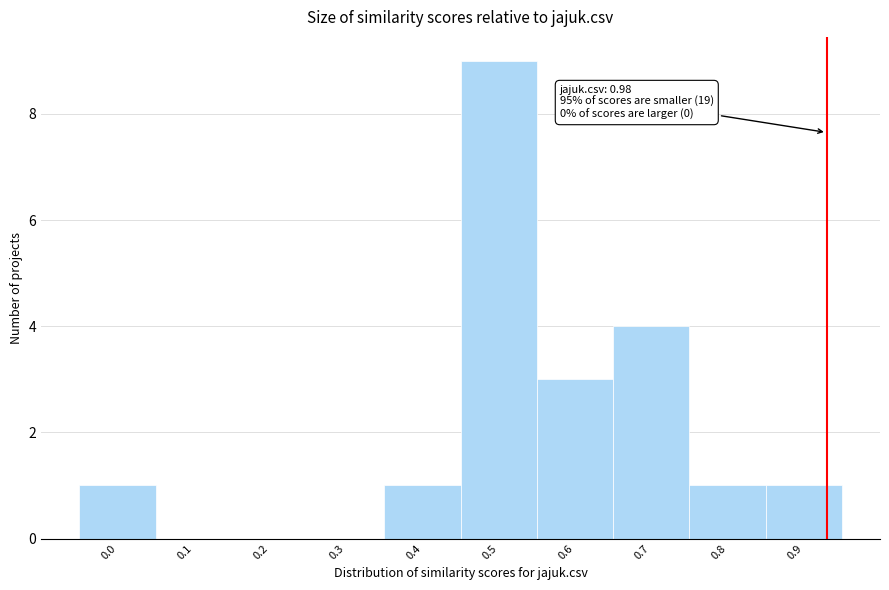

Reading left to right, extract all data points from this chart.

0.0=1	0.1=0	0.2=0	0.3=0	0.4=1	0.5=9	0.6=3	0.7=4	0.8=1	0.9=1